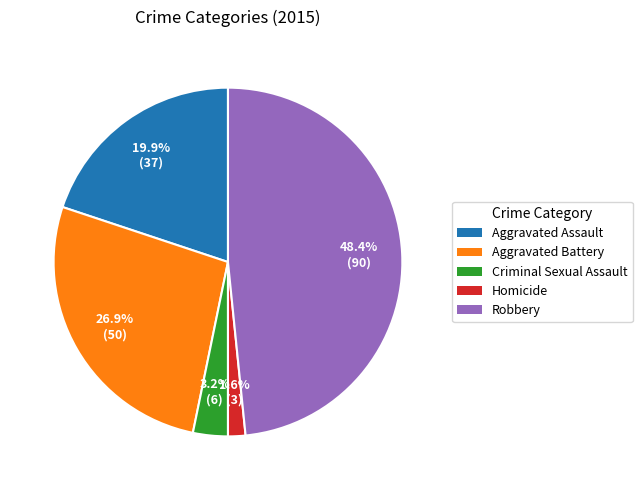

Between Aggravated Battery and Homicide, which is larger?

Aggravated Battery